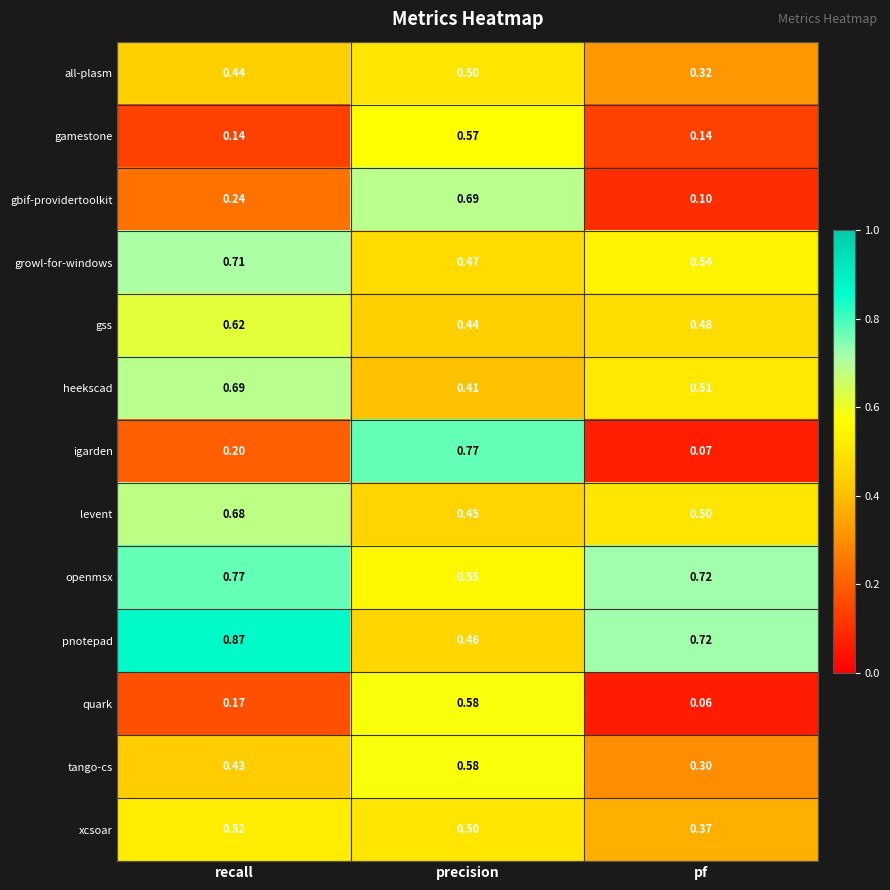

At which label is heekscad closest to 0?

precision